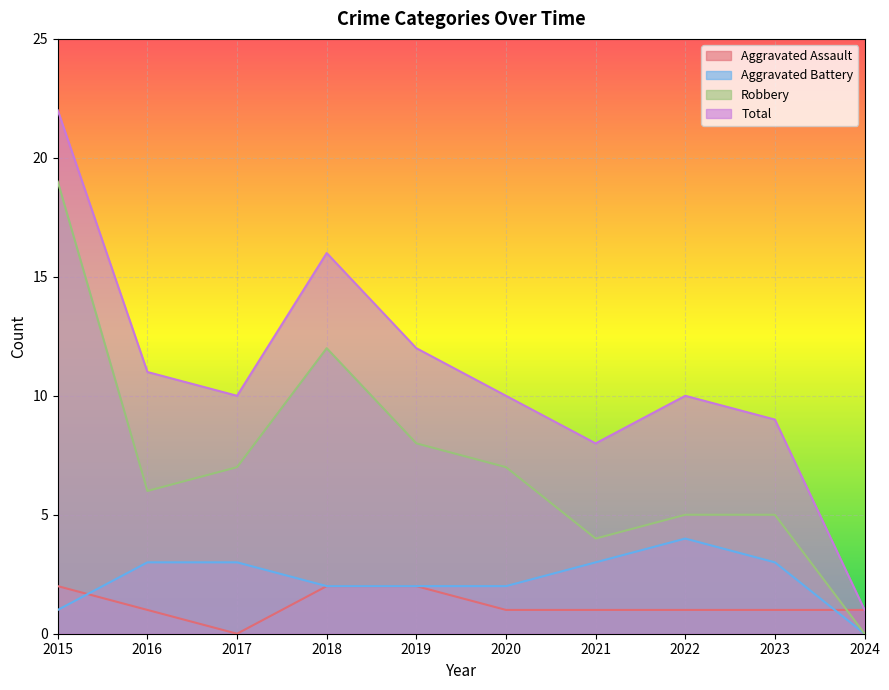

True or false: Total and Aggravated Assault cross at least once.

False